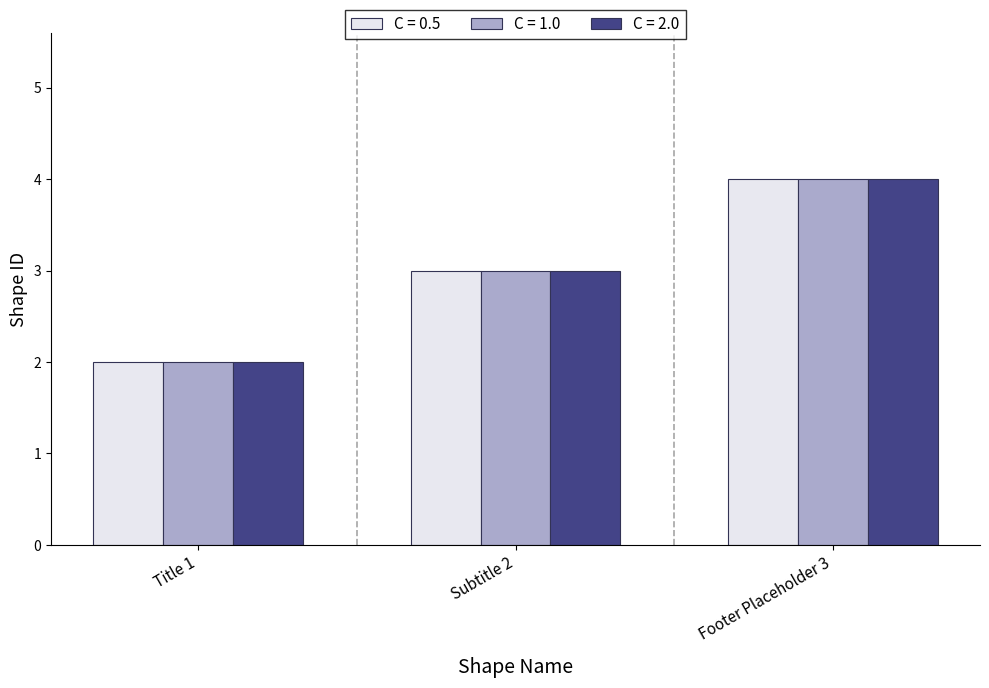

Count the C = 0.5 values in the range 2 to 4.

3